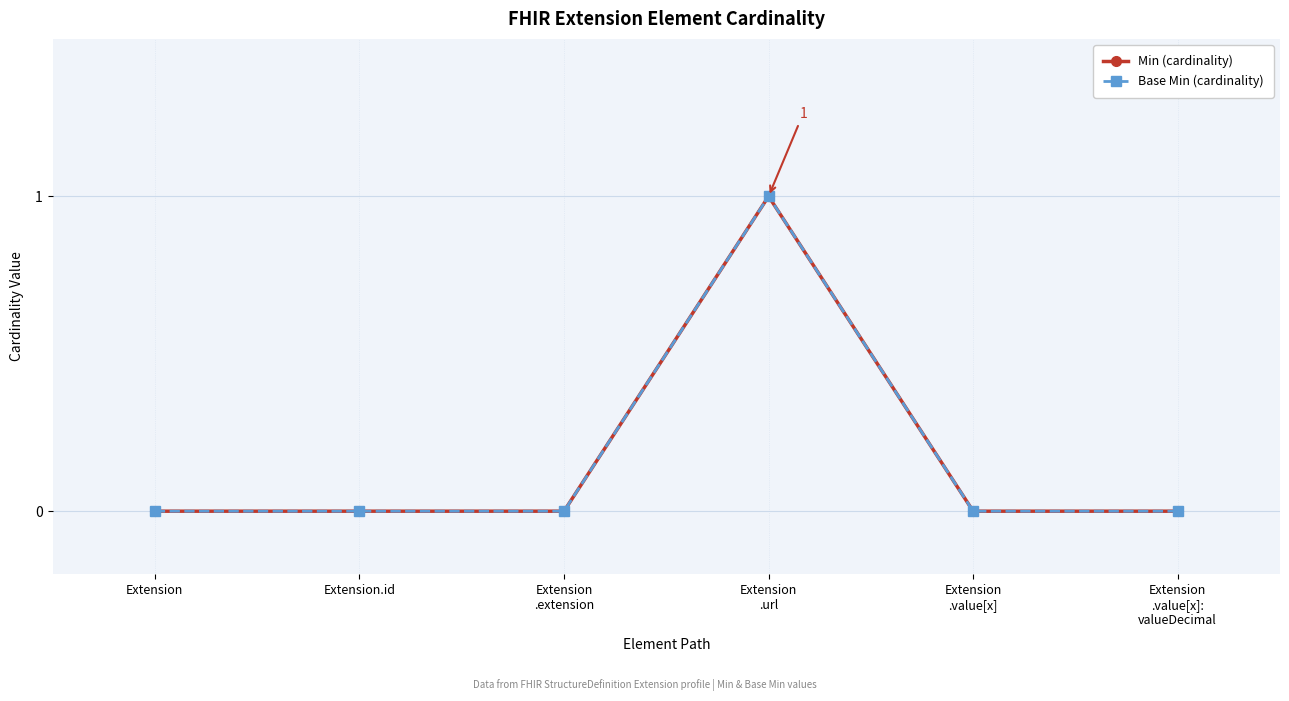

True or false: Base Min (cardinality) has a value of -1 at Extension
.value[x].

False